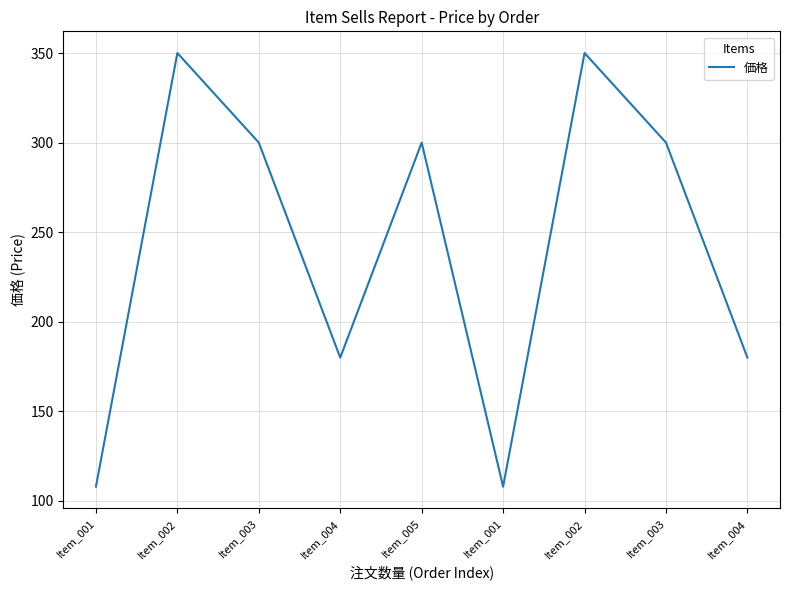

What is the sum of the values at Item_004 and Item_003?

480